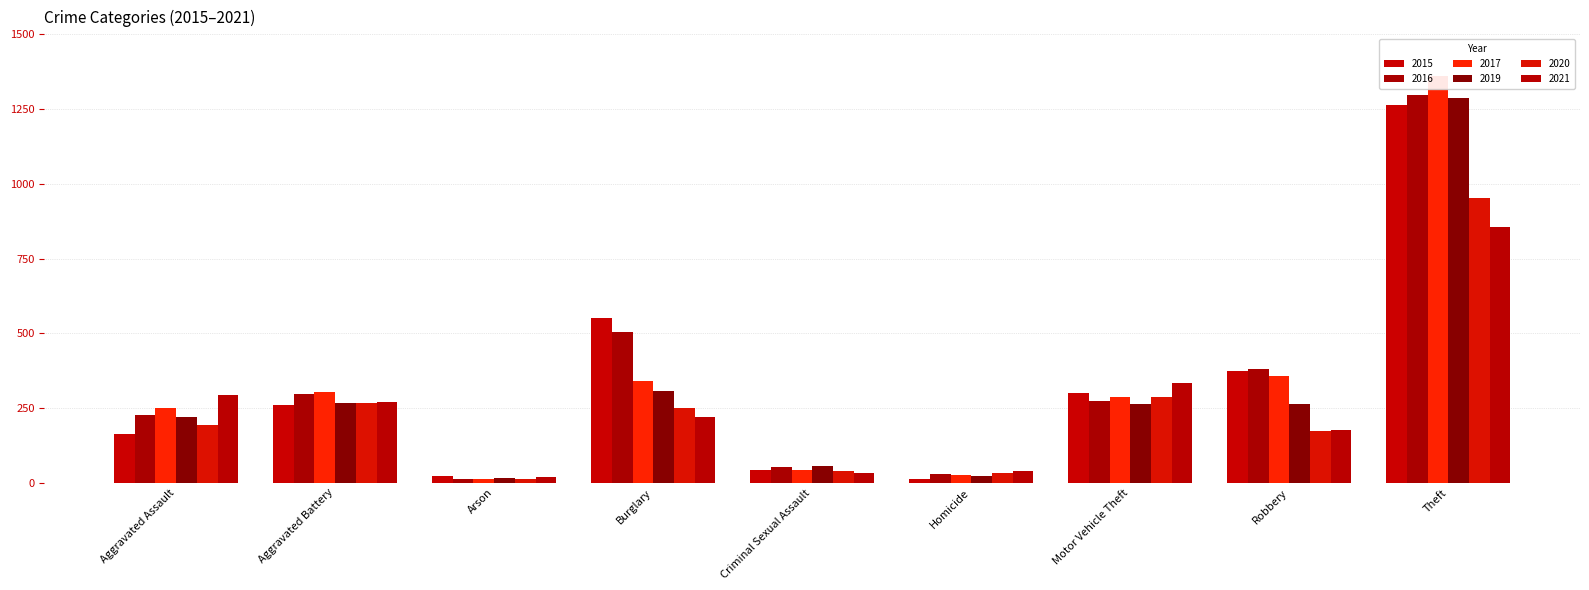

At which category does the chart reach its peak across all series?

Theft